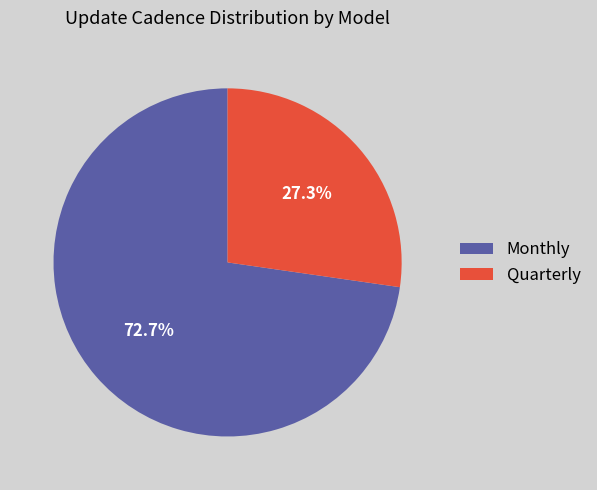

True or false: Monthly accounts for 73% of the total.

True